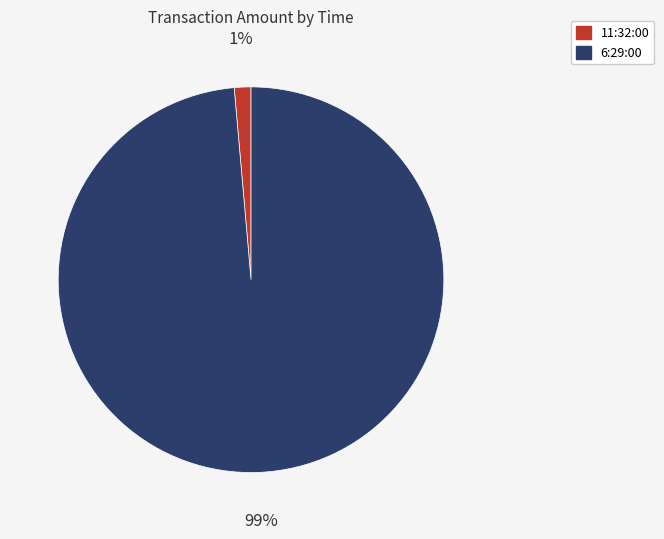

True or false: 6:29:00 accounts for 99% of the total.

True